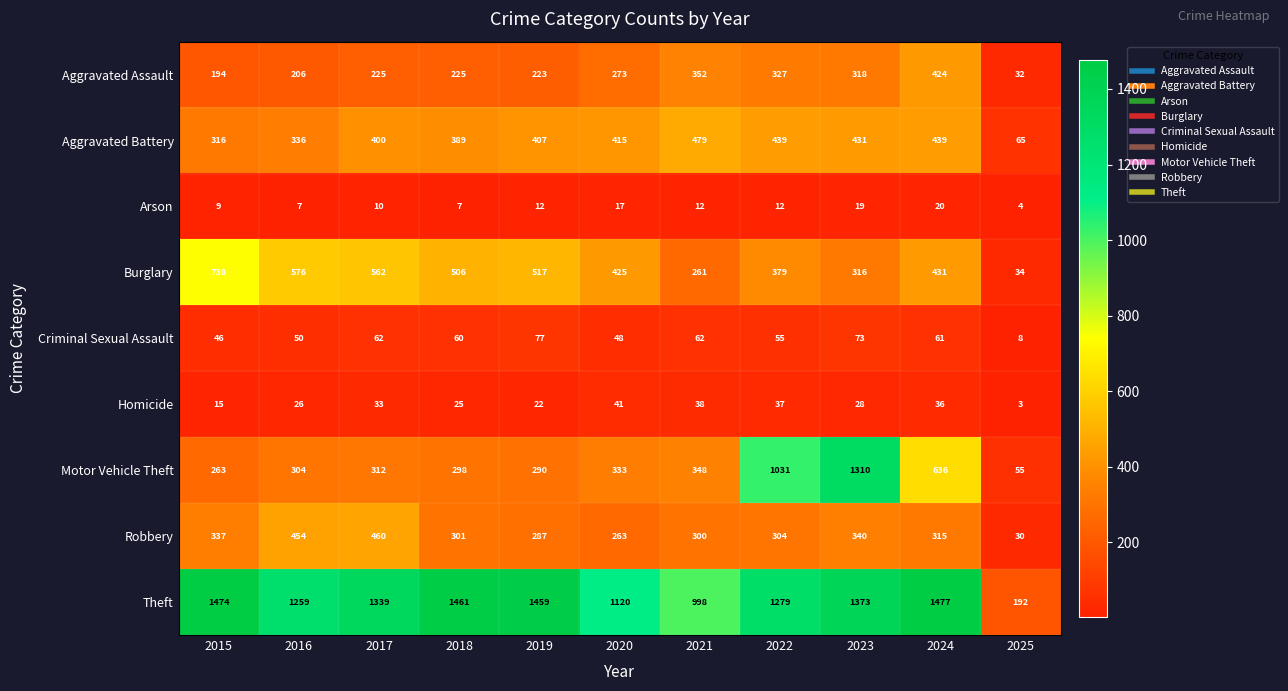

At which category is the sum across all series the highest?

2023